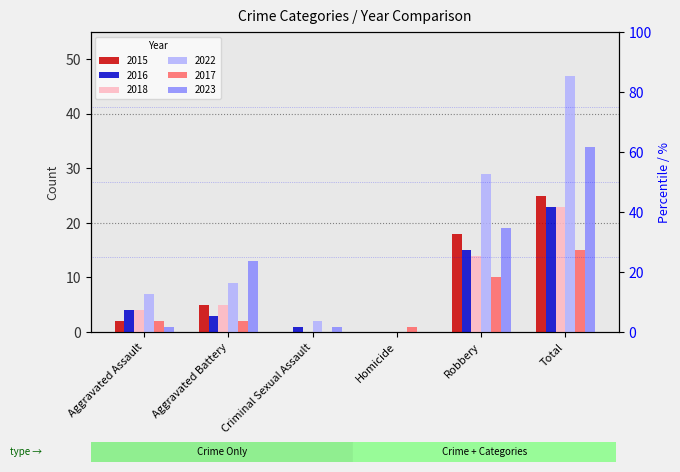

What is the label of the 3rd bar from the left?

Criminal Sexual Assault